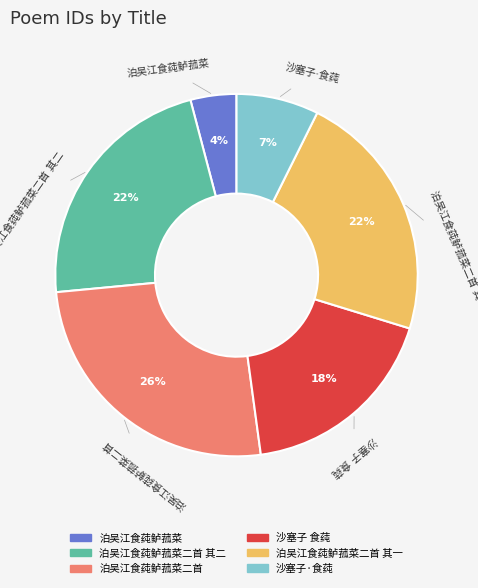

To the nearest percent, what is the average slice percentage?

17%